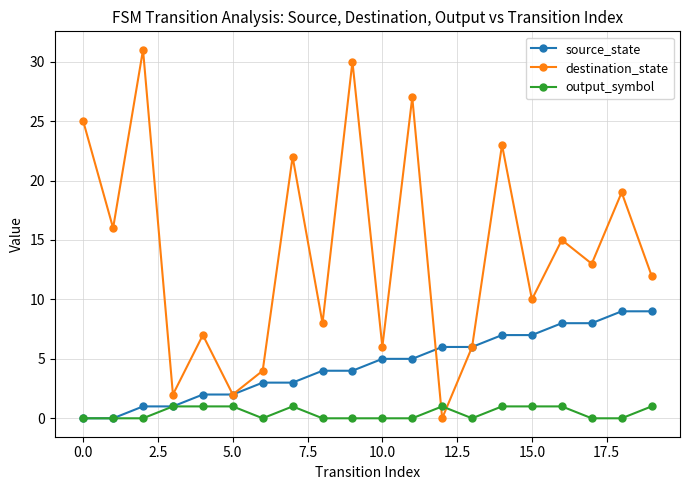

In destination_state, how many points are higher than both neighbors (excluding endpoints)?

8